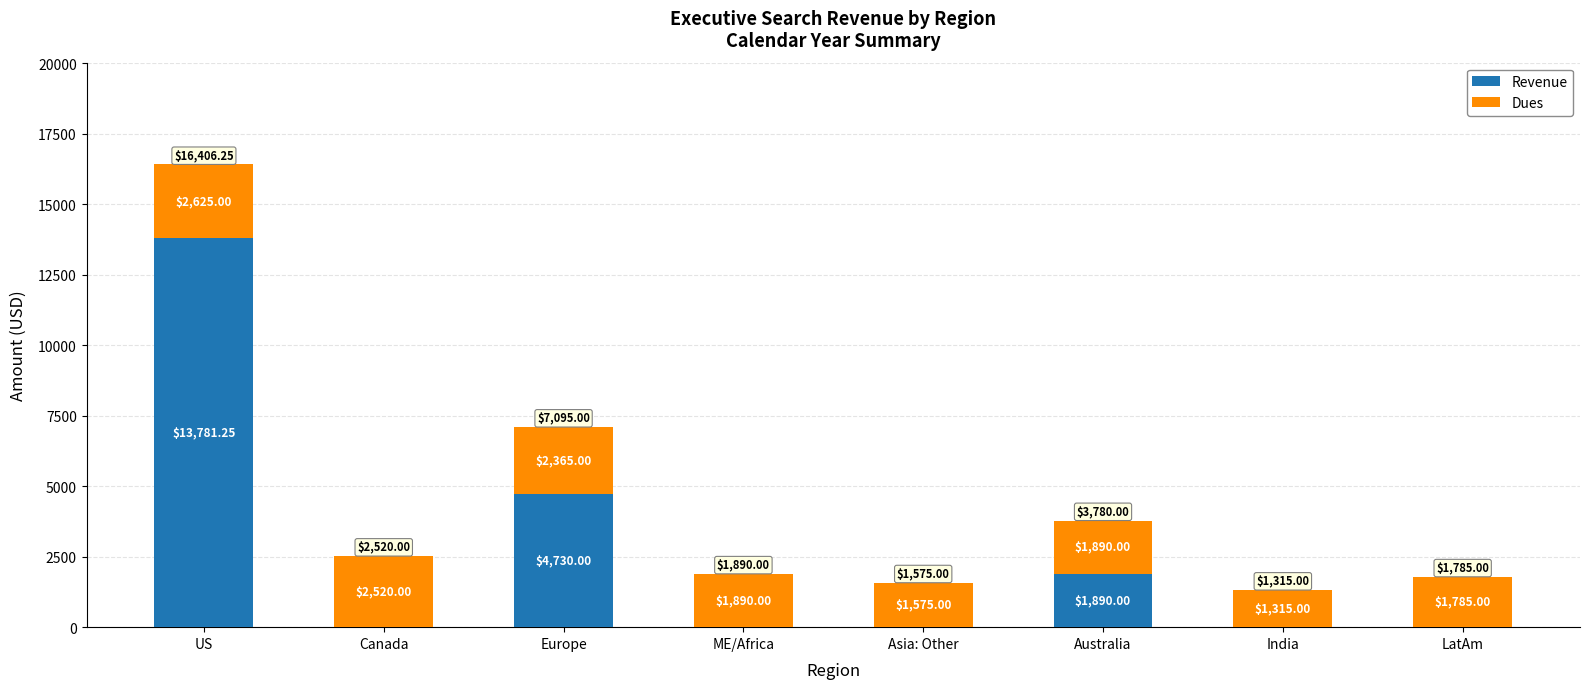

At which label is Revenue closest to 6890?

Europe